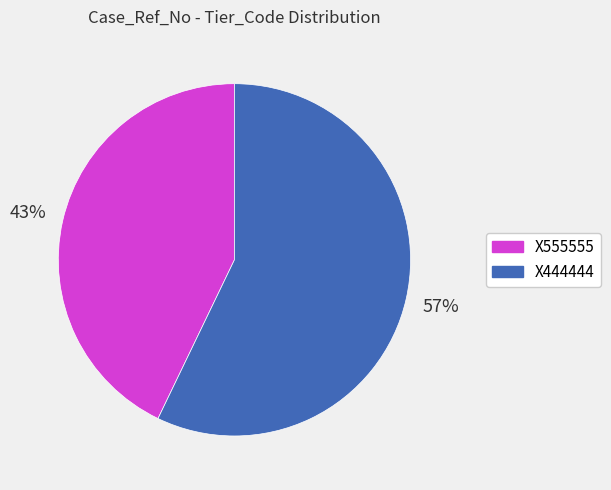

To the nearest percent, what is the difference between the largest and smallest slice percentages?

14%